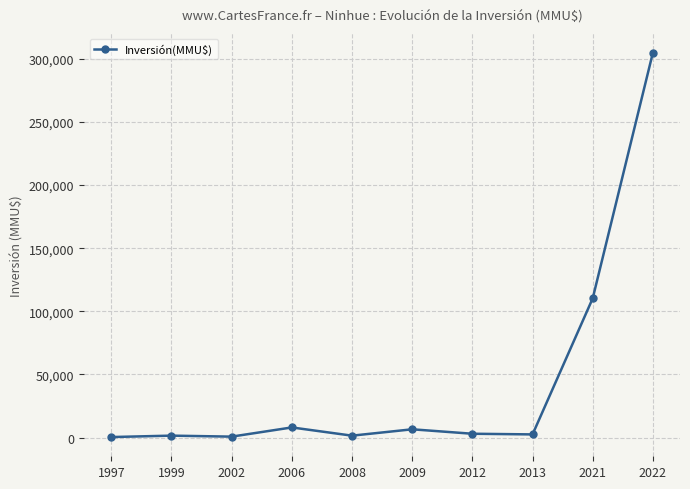

What is the difference between the maximum and second lowest values?

304288